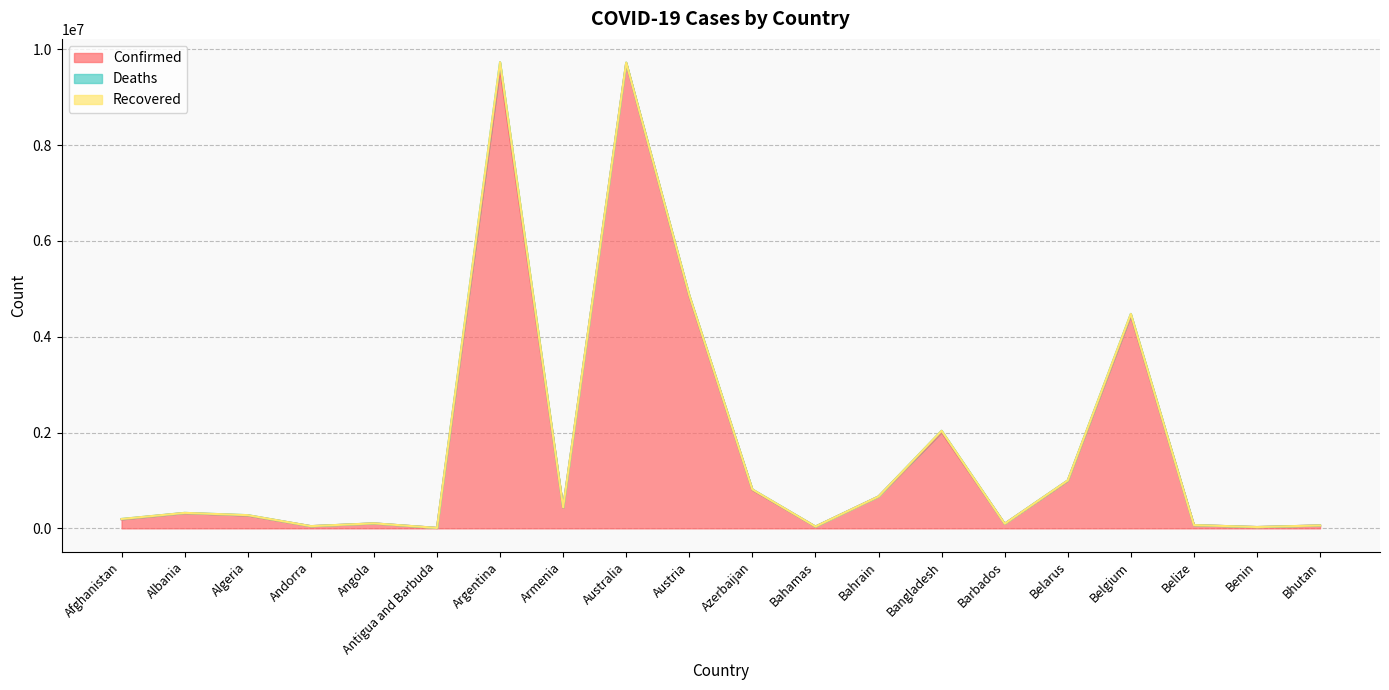

True or false: Recovered and Deaths cross at least once.

False